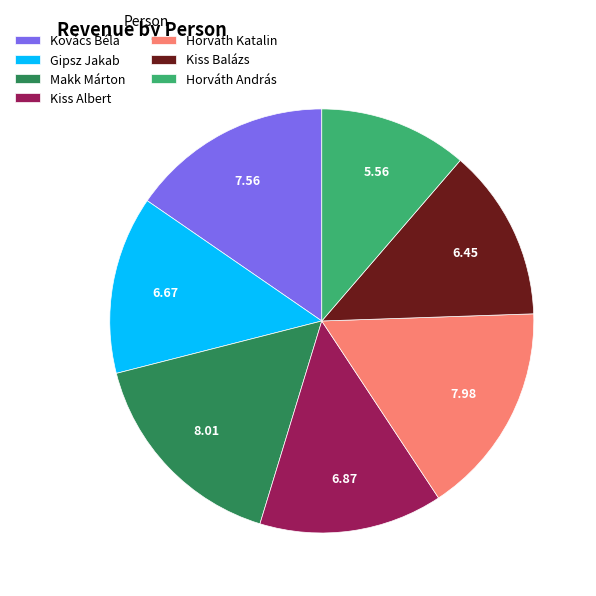

Does Horváth Katalin account for over 50% of the chart?

No